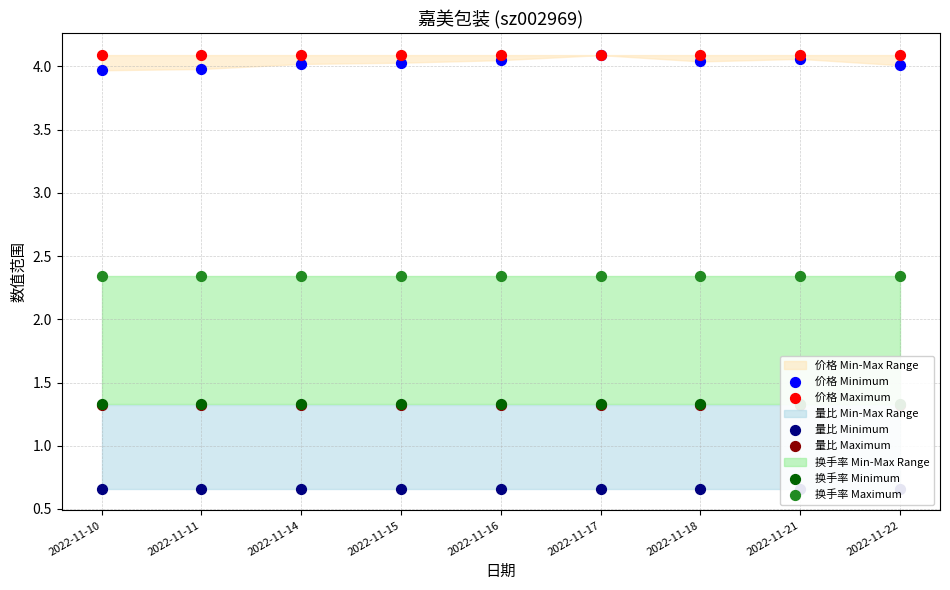

What are all the series names shown in the legend?

价格 Minimum, 价格 Maximum, 量比 Minimum, 量比 Maximum, 换手率 Minimum, 换手率 Maximum